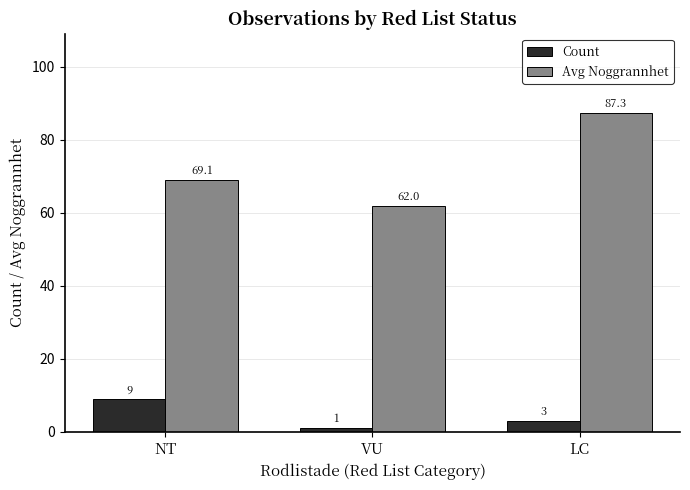

What is the value of the Avg Noggrannhet bar at the 3rd from the left?

87.3